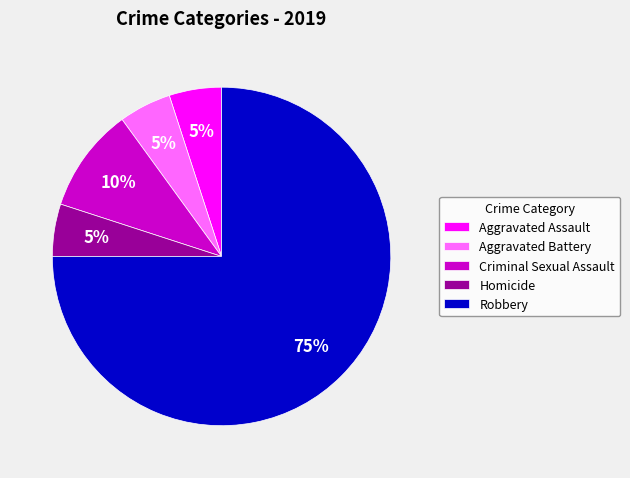

The Aggravated Assault slice represents 5% of the pie. True or false?

True